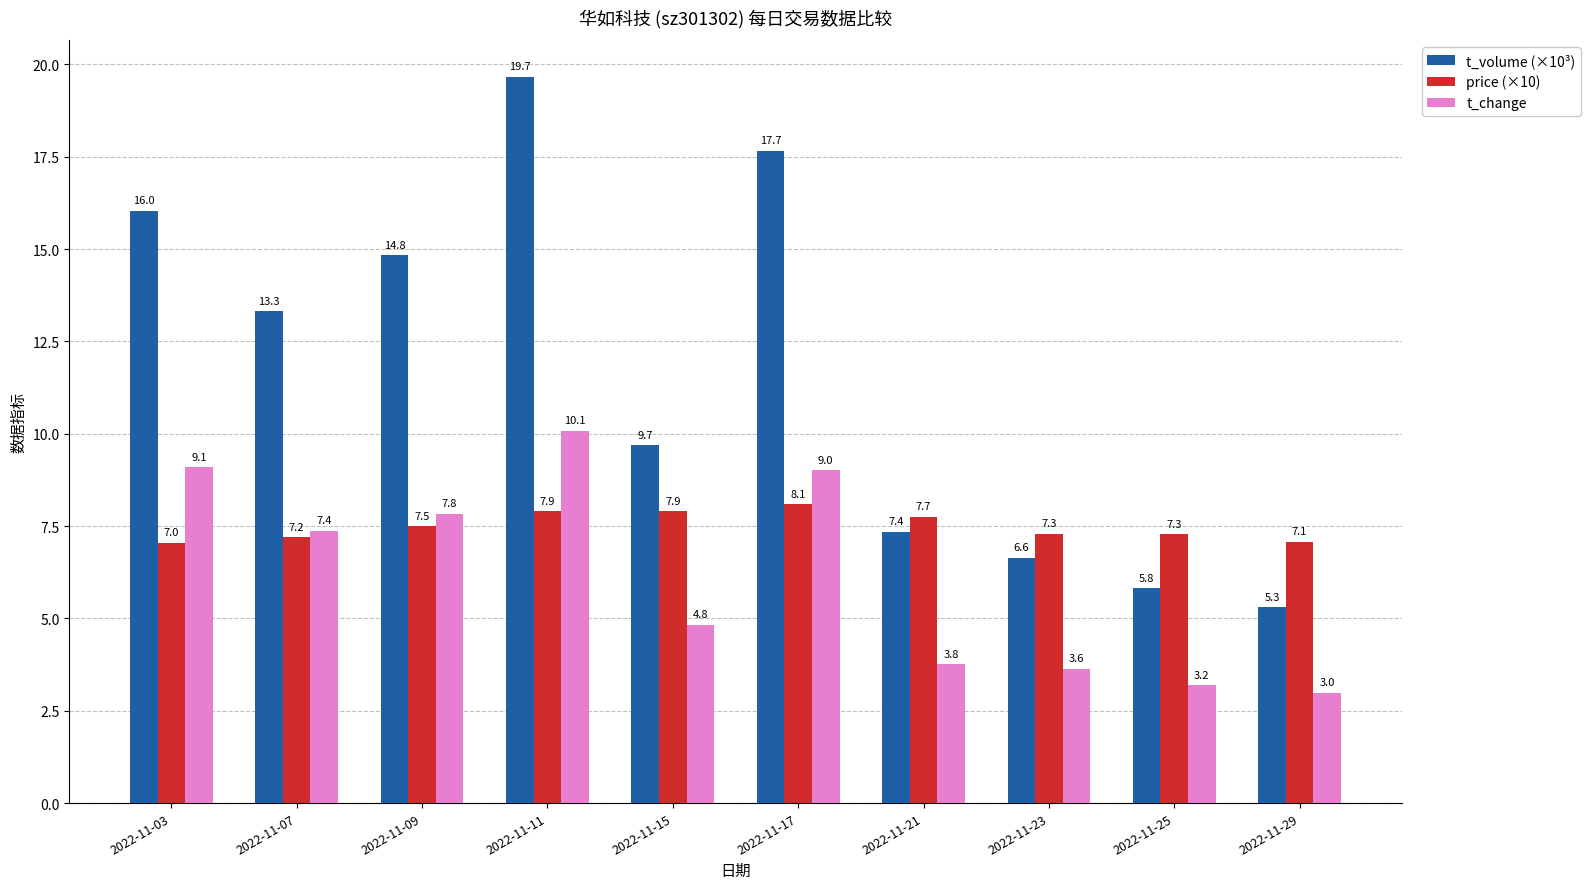

Which series has the largest range (max minus min)?

t_volume (×10³)